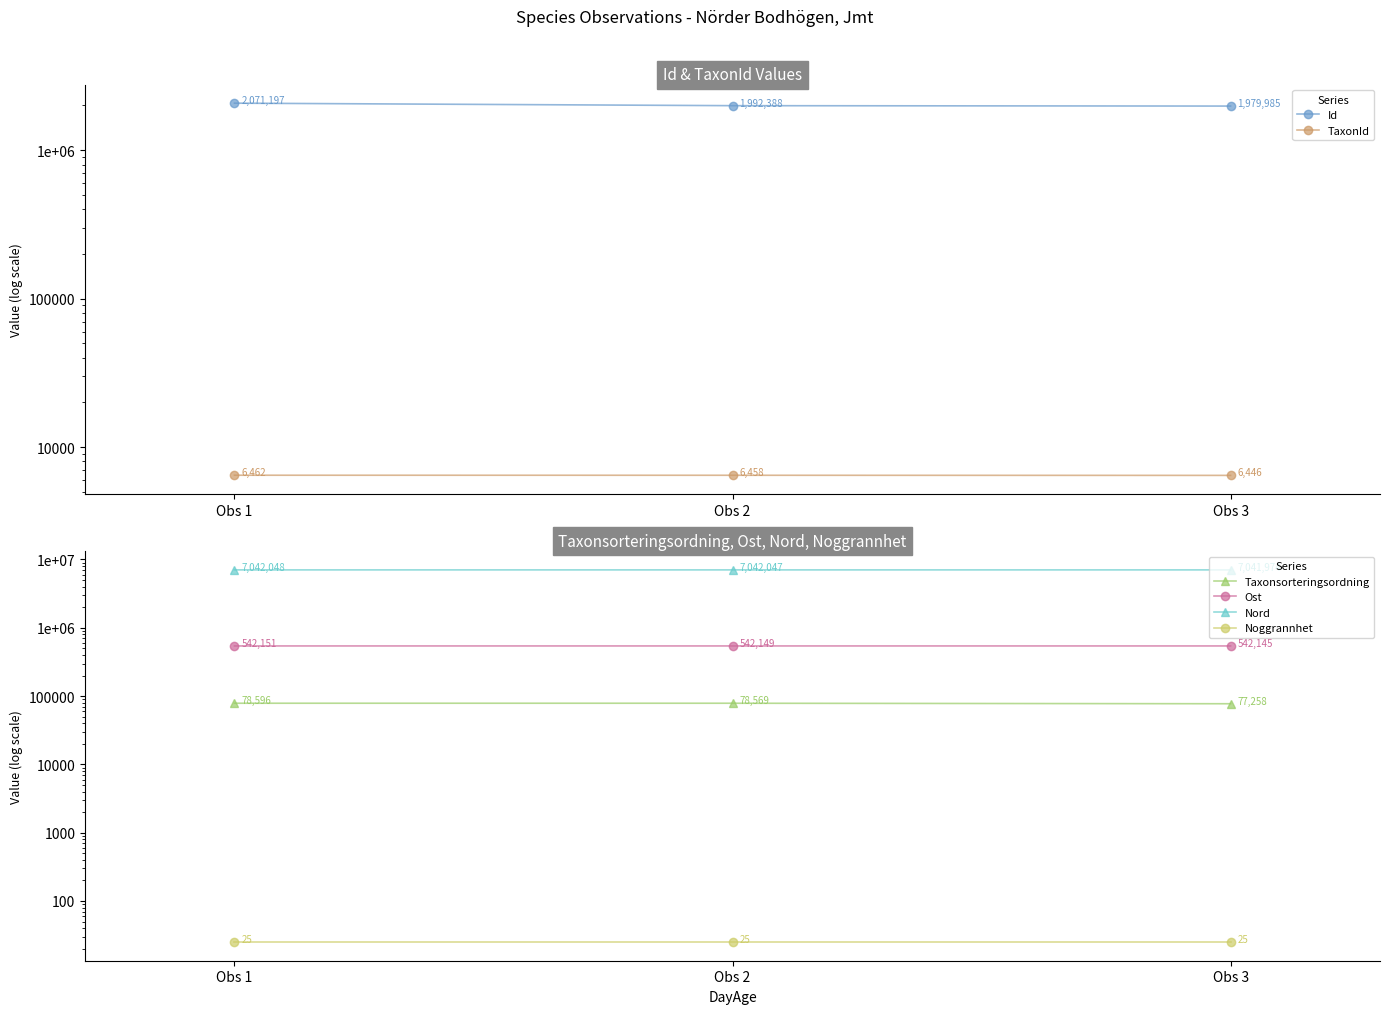

What is the difference between the maximum and minimum values in the Ost series?

5.7